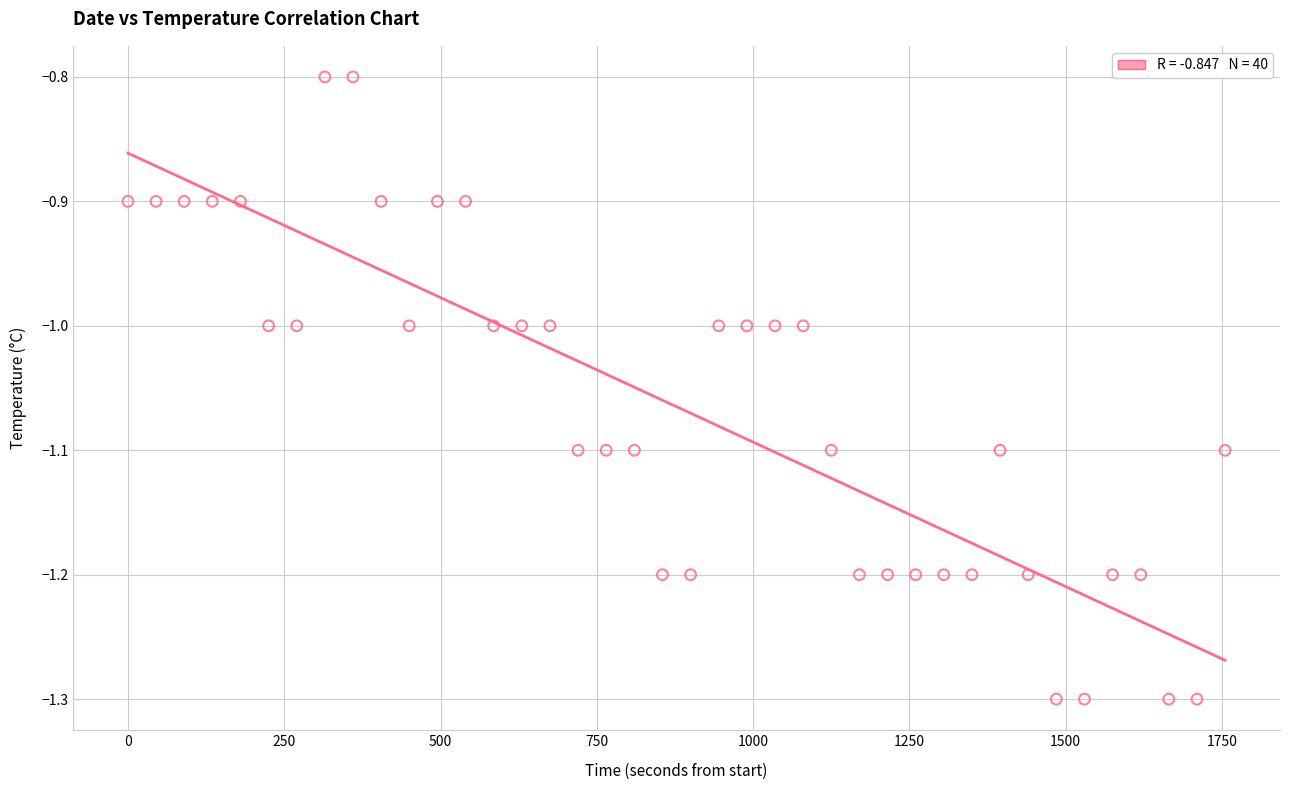

What is the range of X values (max minus min)?

1755.0